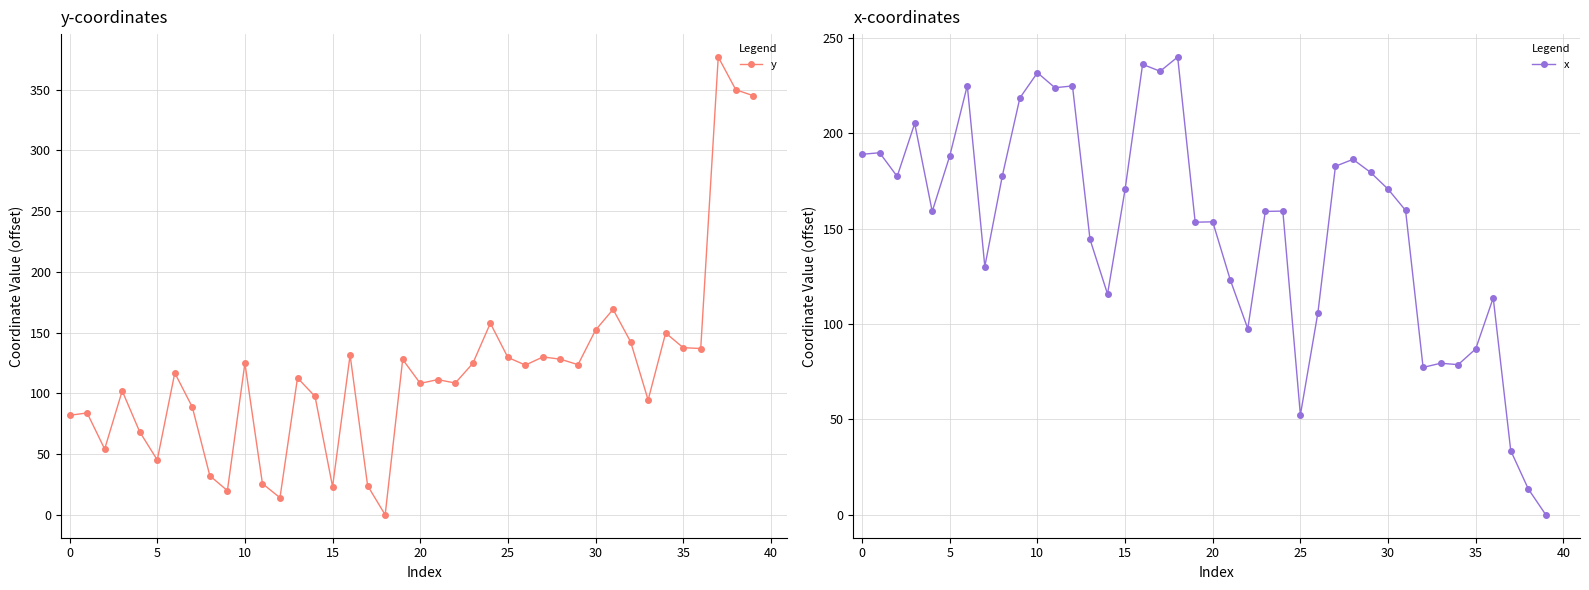

Is it true that y equals 14.4 at 35?

False